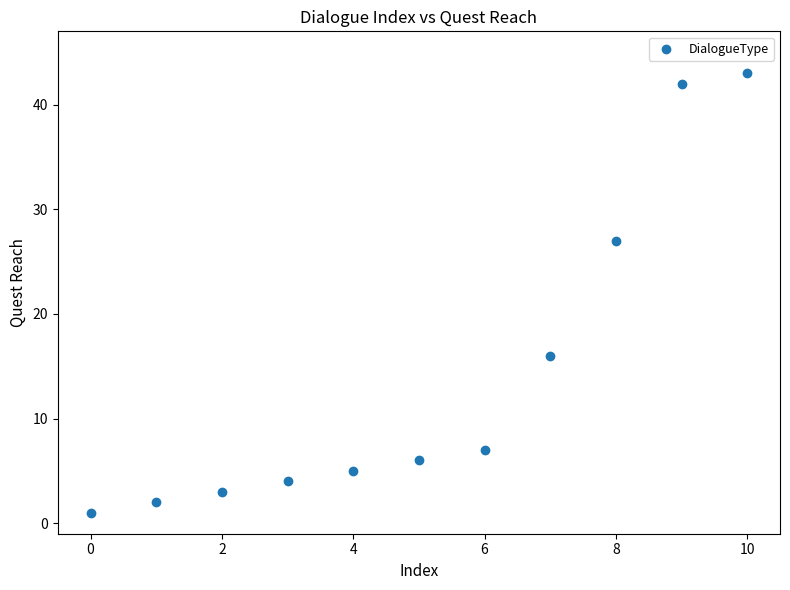

What is the range of Y values (max minus min)?

42